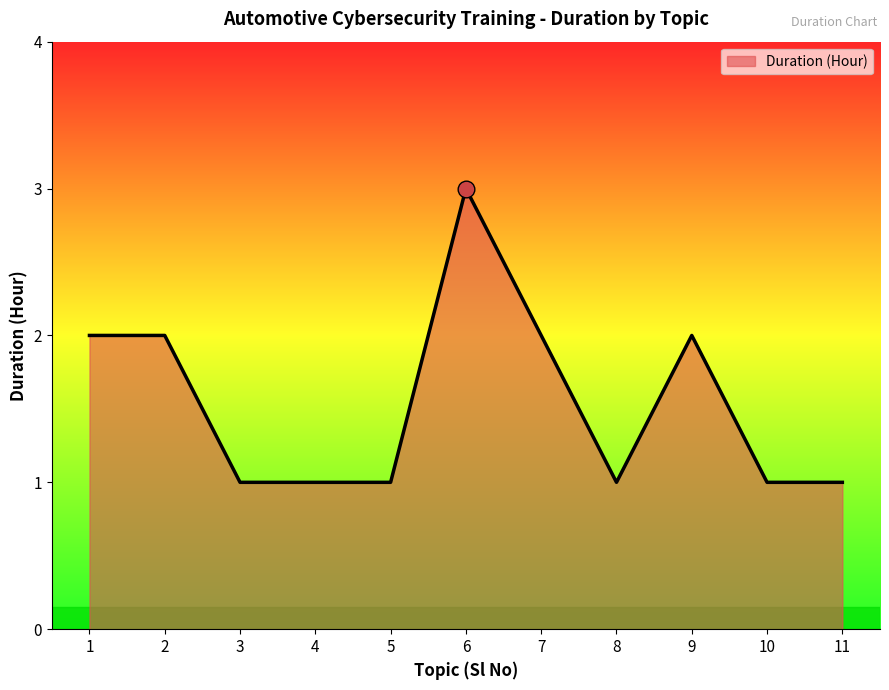

Is it true that the value at 6 is 3?

True